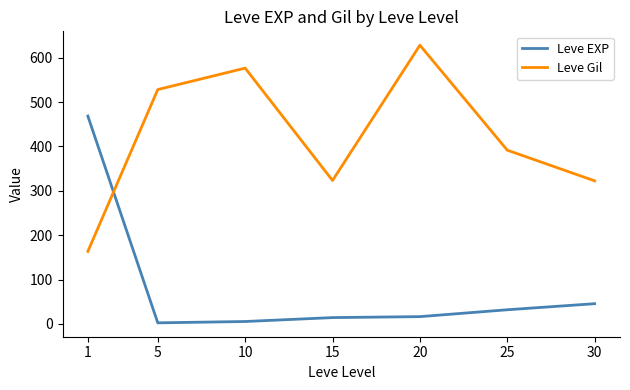

Where is the first local minimum for Leve Gil?

15